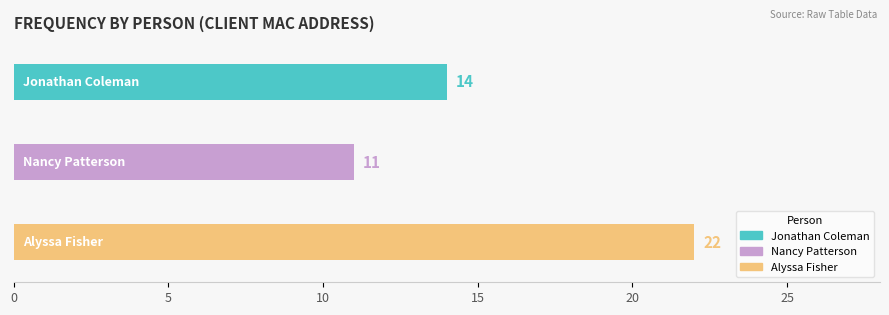

Reading top to bottom, transcribe all the data shown in this chart.

14	11	22